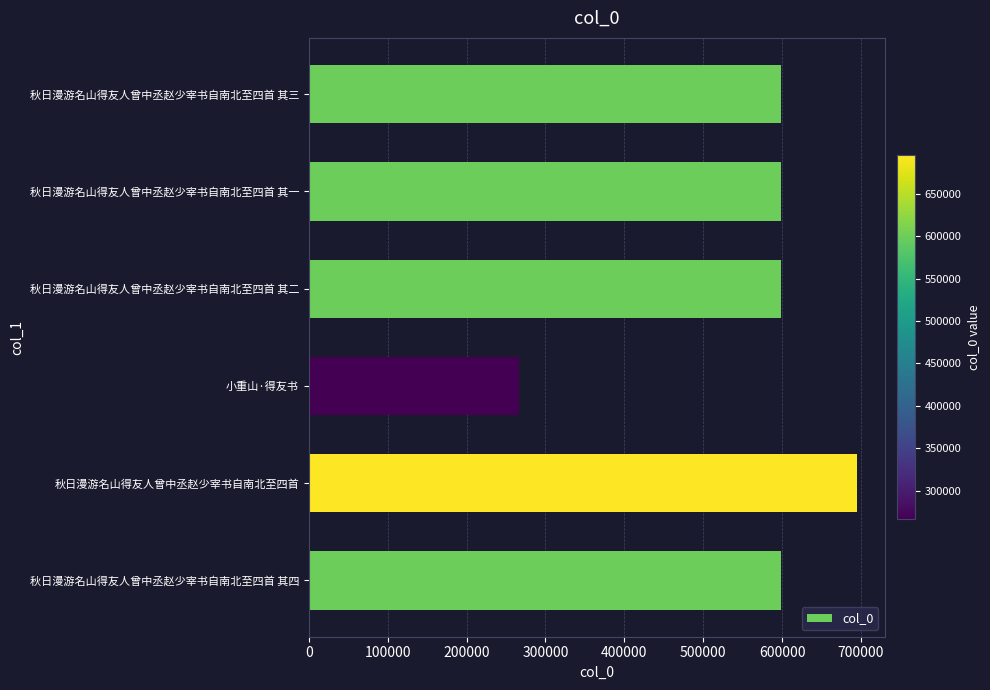

What is the ratio of the value at 秋日漫游名山得友人曾中丞赵少宰书自南北至四首 其四 to the value at 秋日漫游名山得友人曾中丞赵少宰书自南北至四首 其二?

1.0